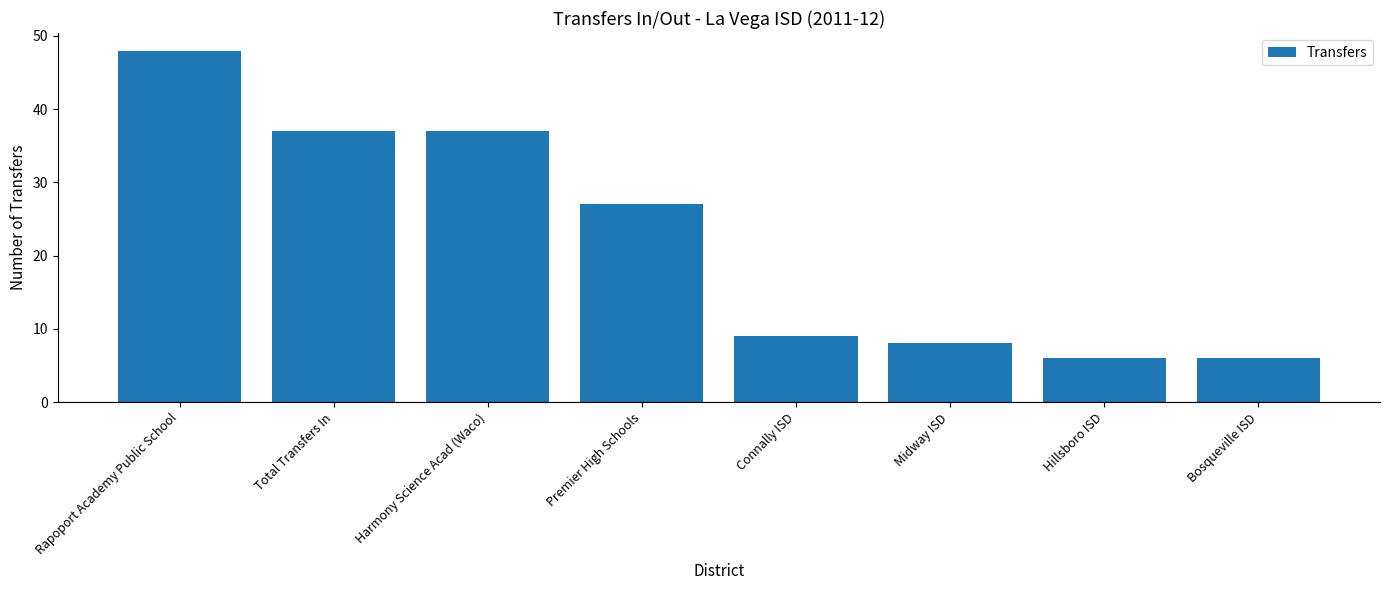

What is the label of the 3rd bar from the right?

Midway ISD